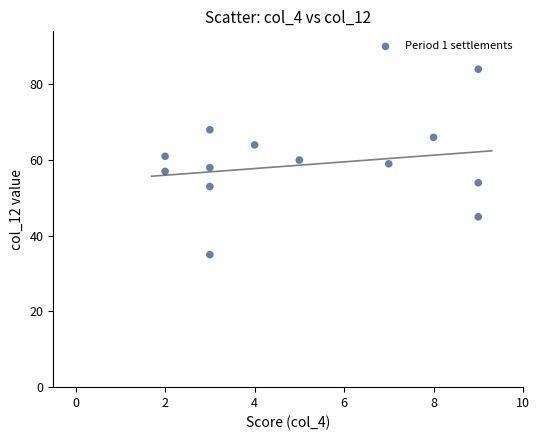

What is the range of X values (max minus min)?

7